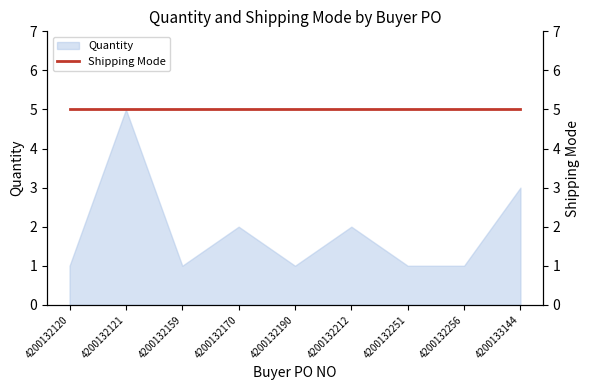

Which category has the highest value in the Quantity series?

4200132121